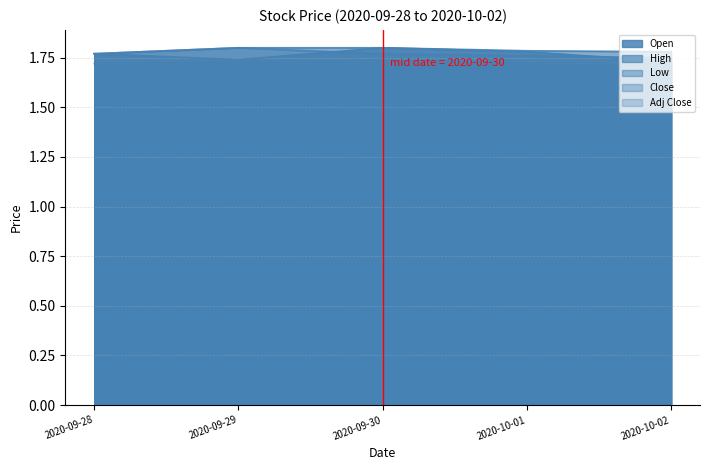

What position from the right is 2020-10-02?

1